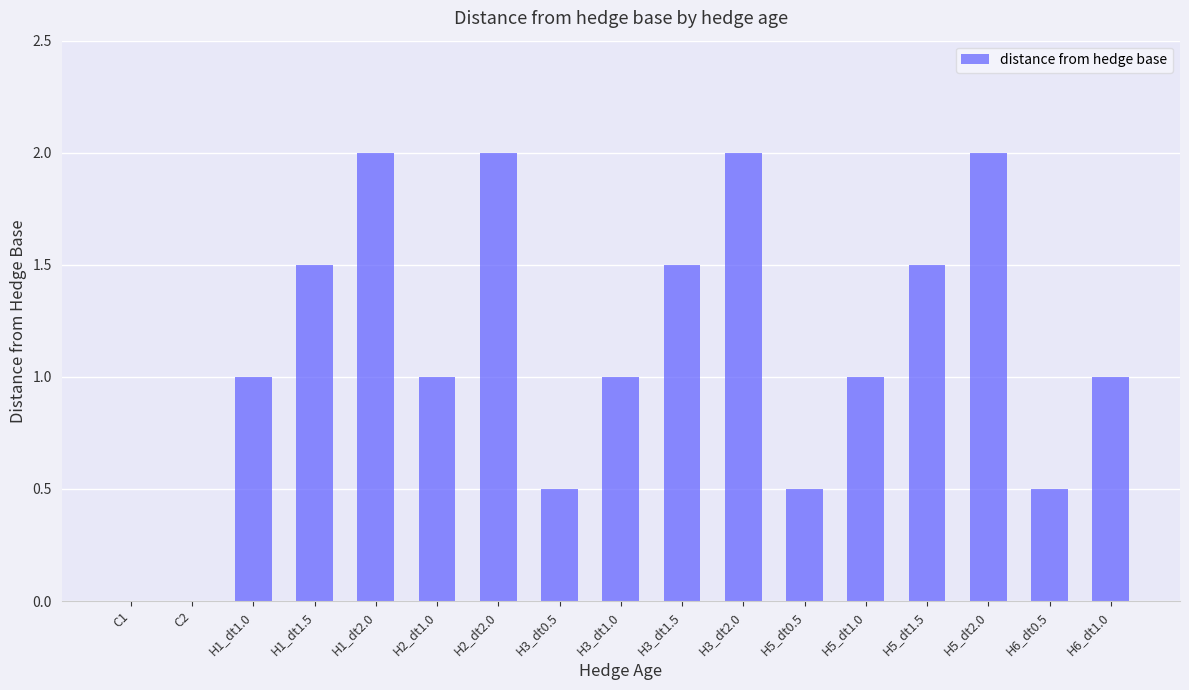

What is the sum of all values?

19.0